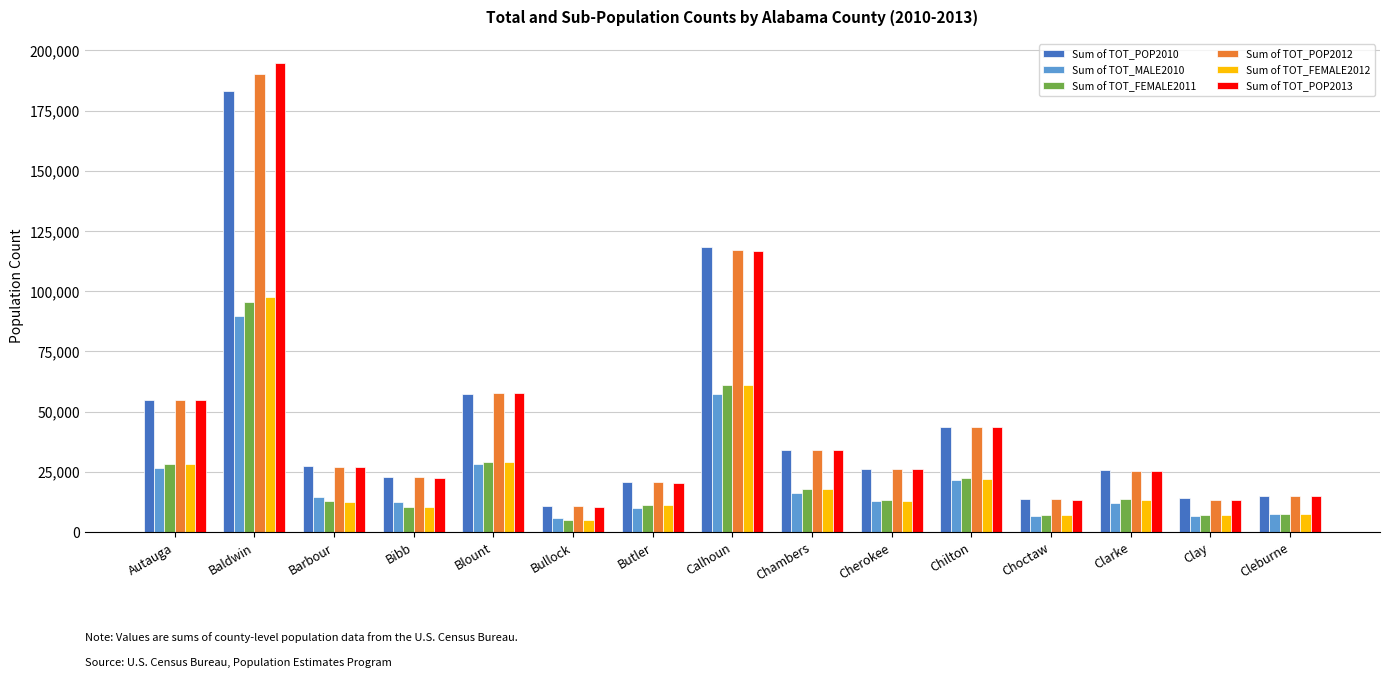

The Sum of TOT_POP2013 series shows 6581 at Choctaw. True or false?

False